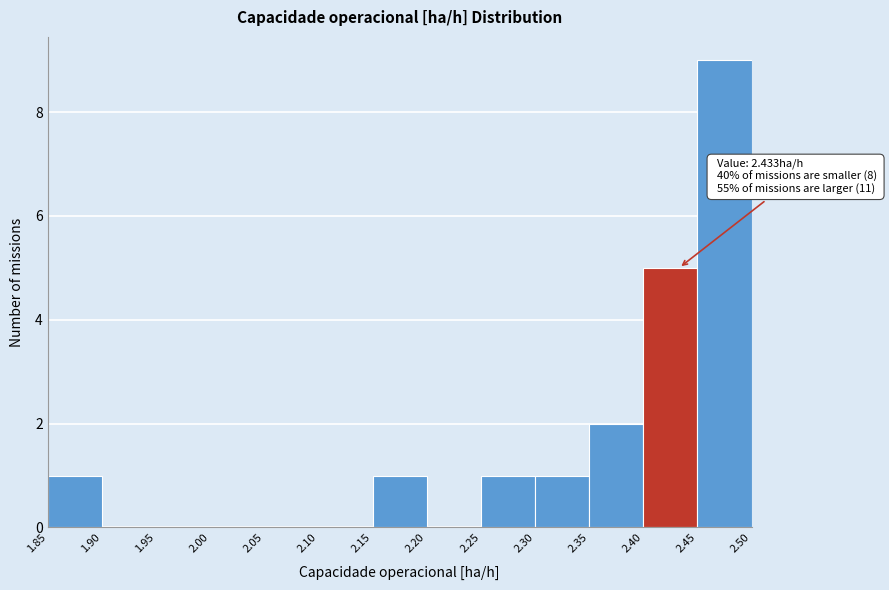

Which range on the x-axis has the tallest bar?

2.45 to 2.50